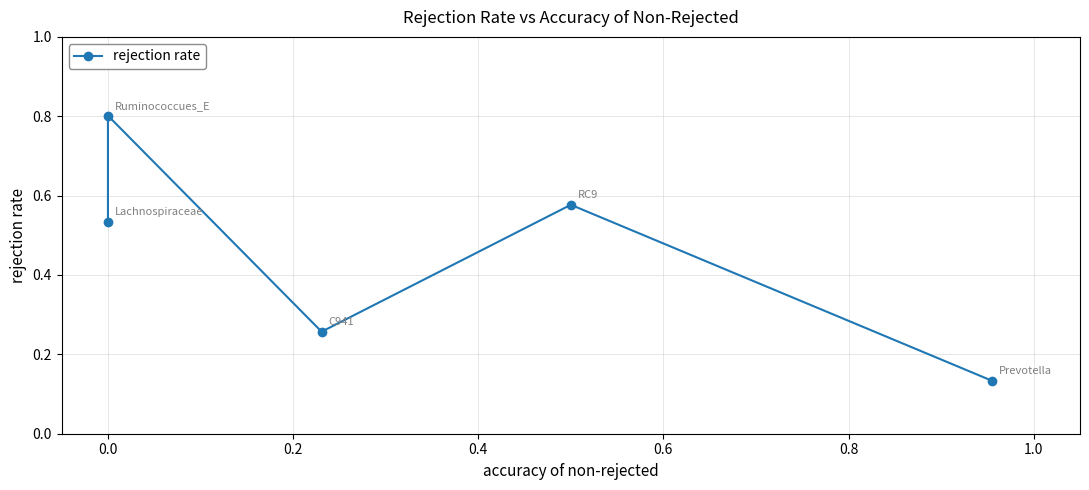

What is the difference between the values at 0.2 and 0.4?

0.3